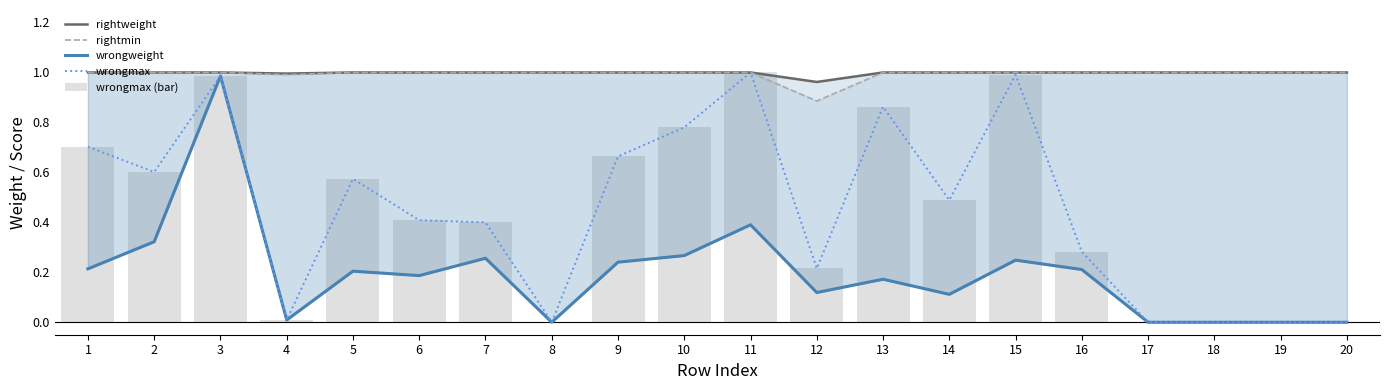

Which has a higher value, 8 or 4?

8